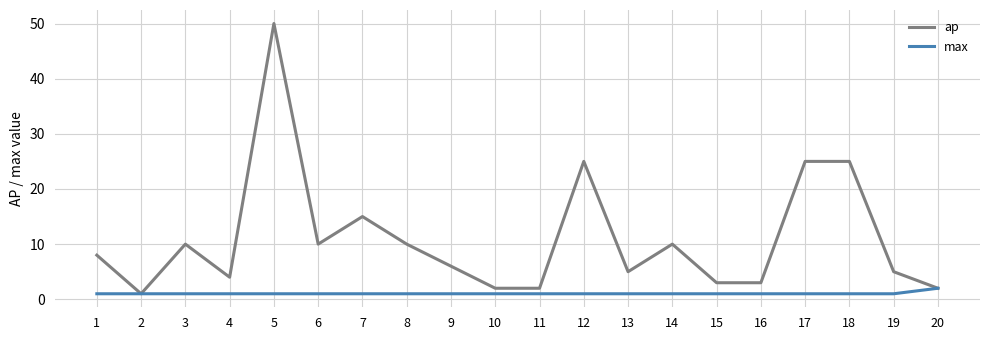

Which series has the widest spread of values?

ap